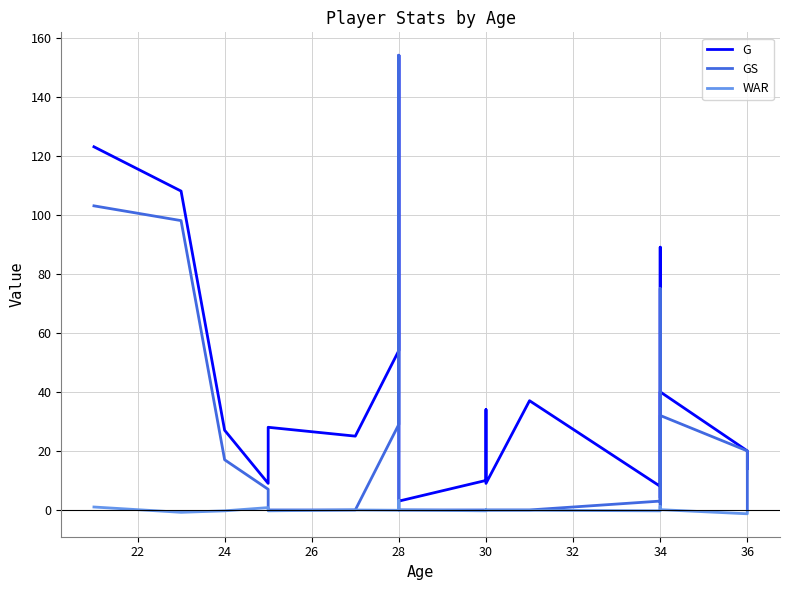

Rank the series by their maximum value, from lowest to highest.

WAR, G, GS